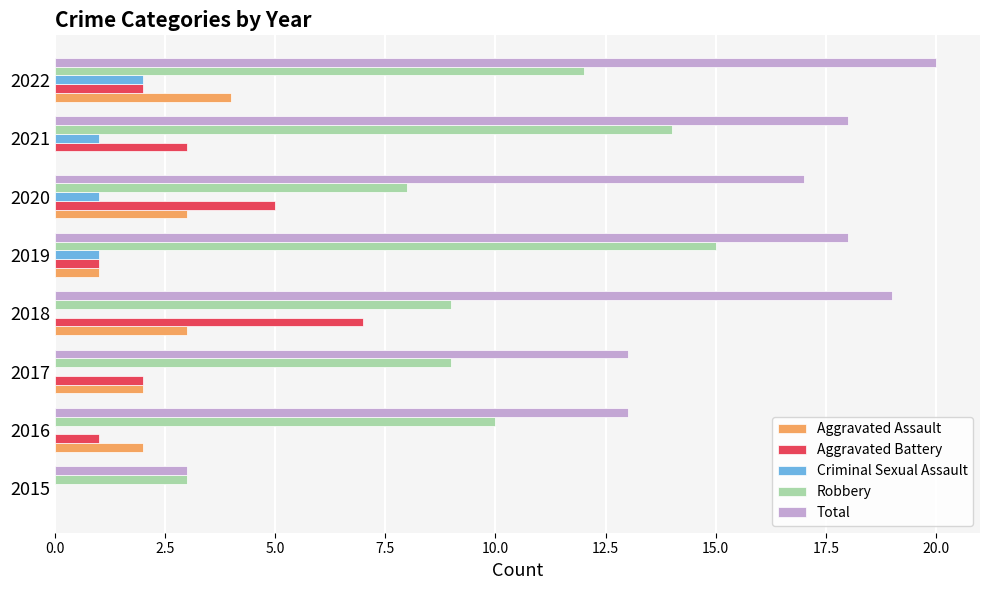

At which category is the sum across all series the highest?

2022